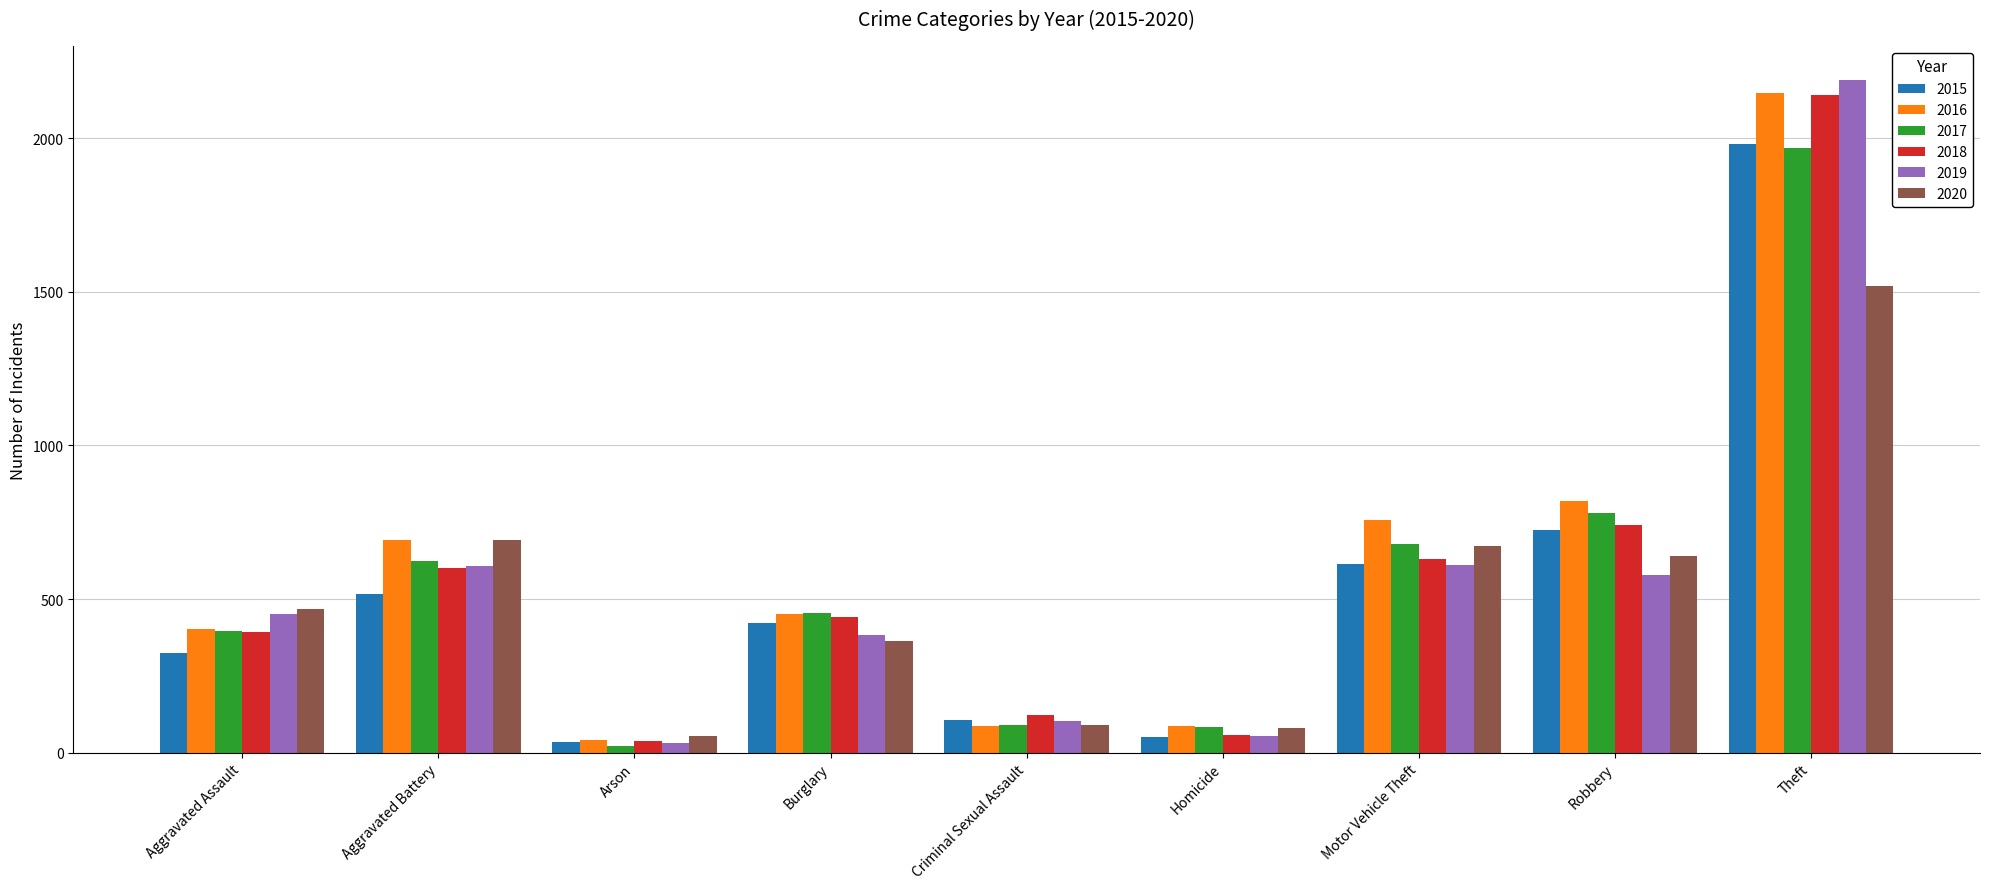

What is the value of the 2015 bar at the 8th from the left?

726